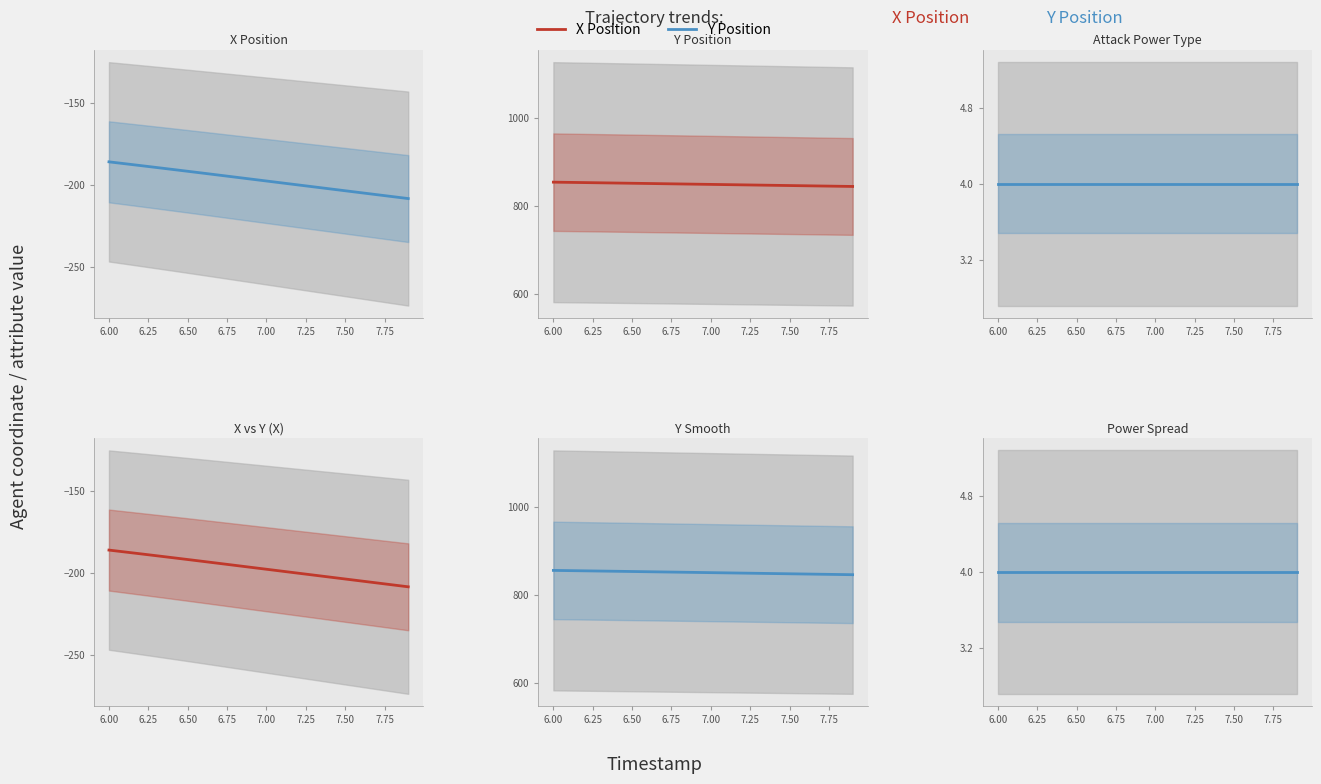

Read the Power Spread value at 7.25.

4.0